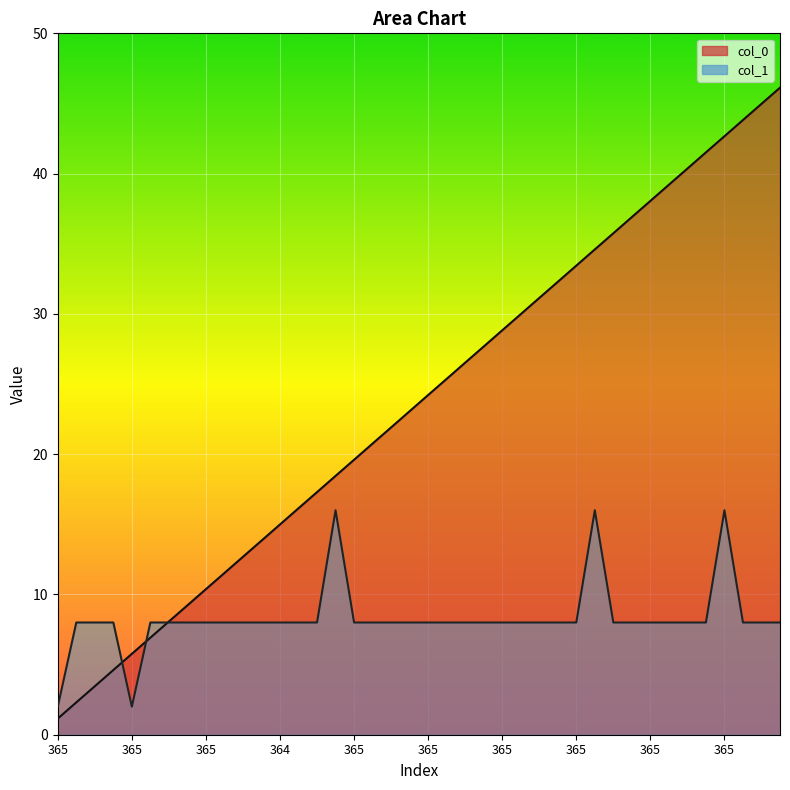

Reading left to right, what are all the values shown in this chart?

col_0: 1.1	2.3	3.5	4.6	5.8	6.9	8.1	9.2	10.4	11.5	12.7	13.8	15.0	16.1	17.3	18.5	19.6	20.8	21.9	23.1	24.2	25.4	26.5	27.7	28.8	30.0	31.1	32.3	33.4	34.6	35.7	36.9	38.1	39.2	40.4	41.5	42.7	43.8	45.0	46.1
col_1: 2.0	8.0	8.0	8.0	2.0	8.0	8.0	8.0	8.0	8.0	8.0	8.0	8.0	8.0	8.0	16.0	8.0	8.0	8.0	8.0	8.0	8.0	8.0	8.0	8.0	8.0	8.0	8.0	8.0	16.0	8.0	8.0	8.0	8.0	8.0	8.0	16.0	8.0	8.0	8.0